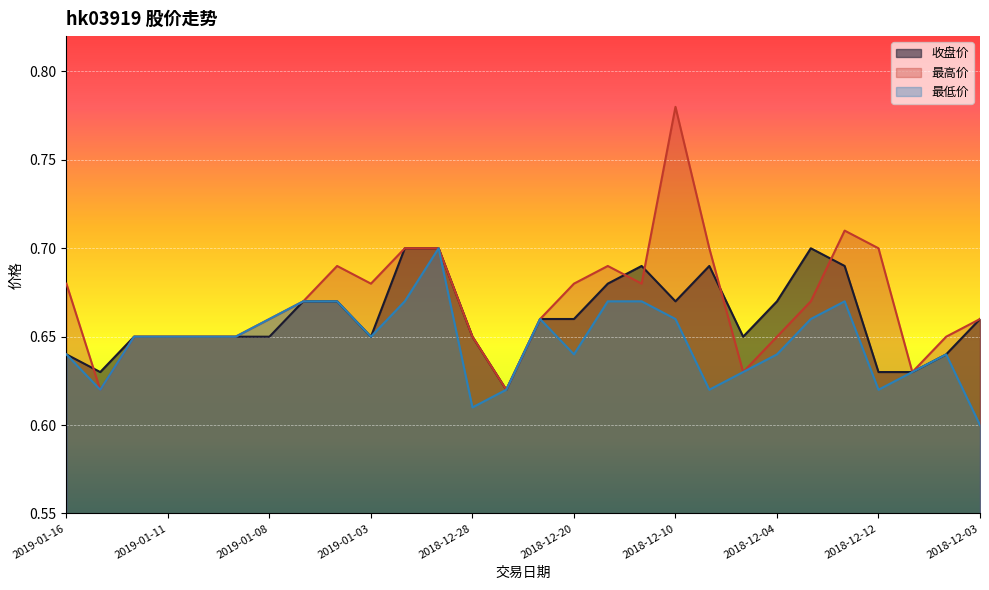

True or false: 最高价 and 最低价 intersect in this chart.

False